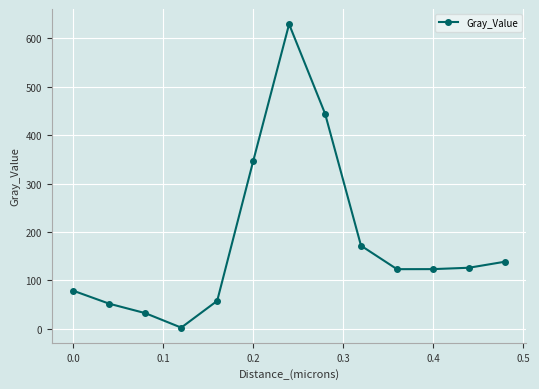

What is the maximum value shown in the chart?

629.0